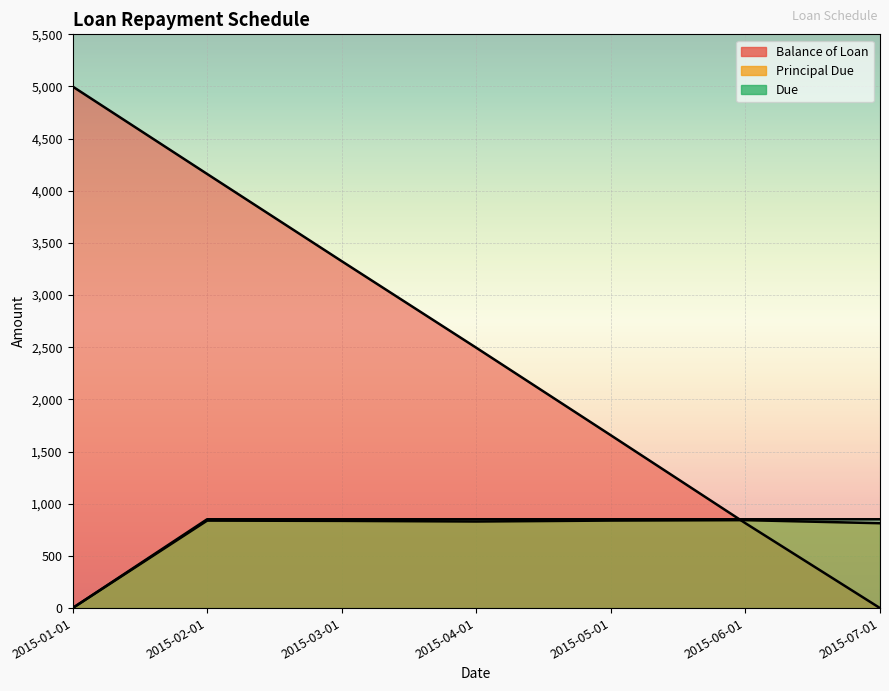

At how many categories does at least one series exceed 4976?

1